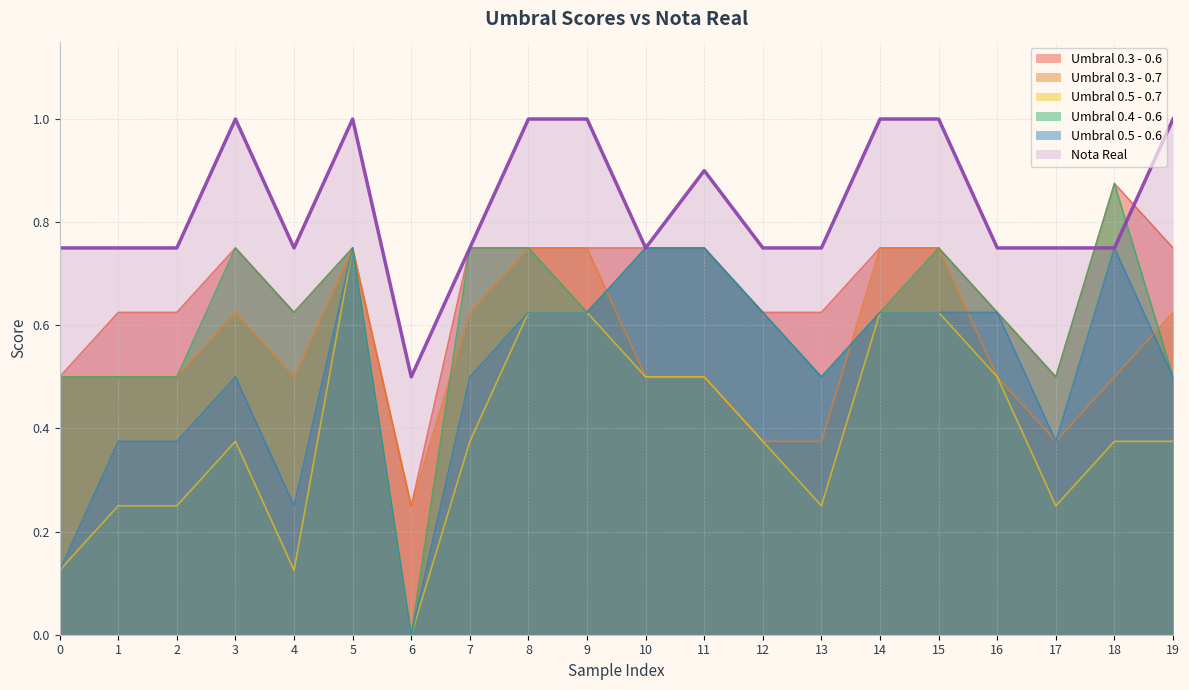

At how many categories does at least one series exceed 0?

20